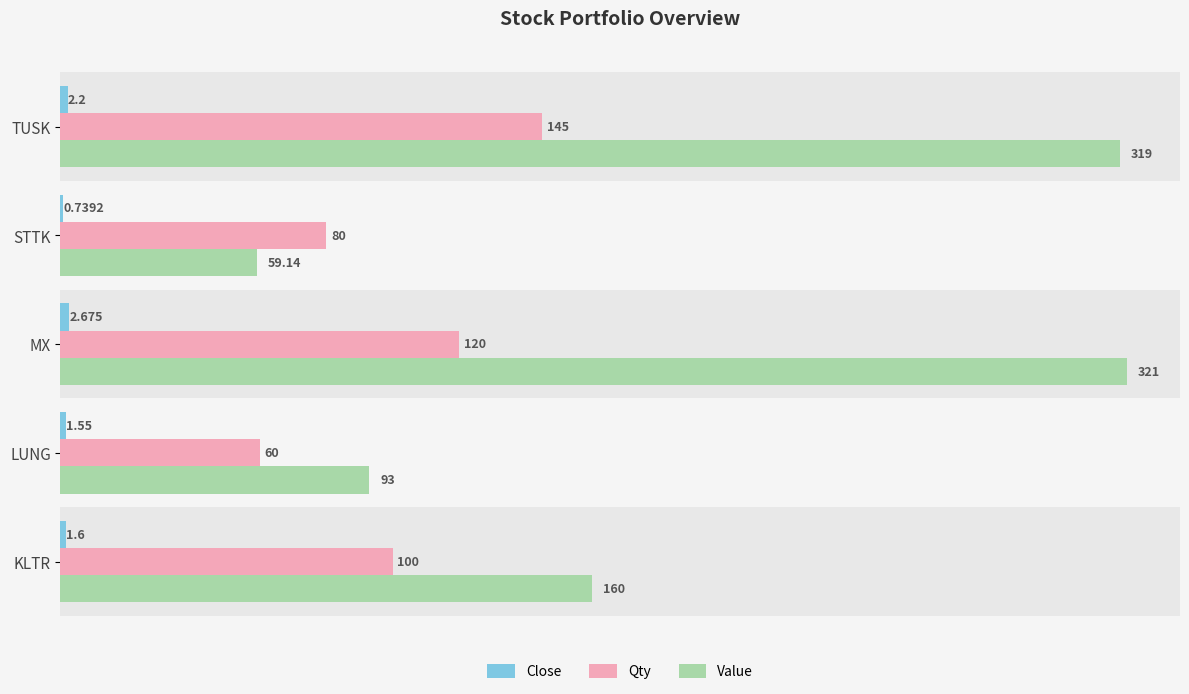

Is the value of Qty at TUSK greater than the value of Value at KLTR?

No